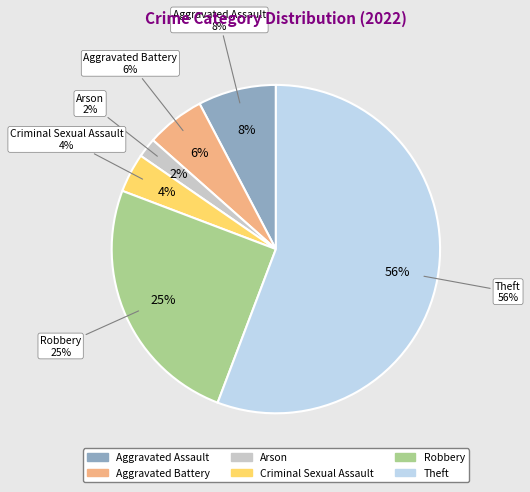

To the nearest percent, what percentage of the pie is Criminal Sexual Assault?

4%